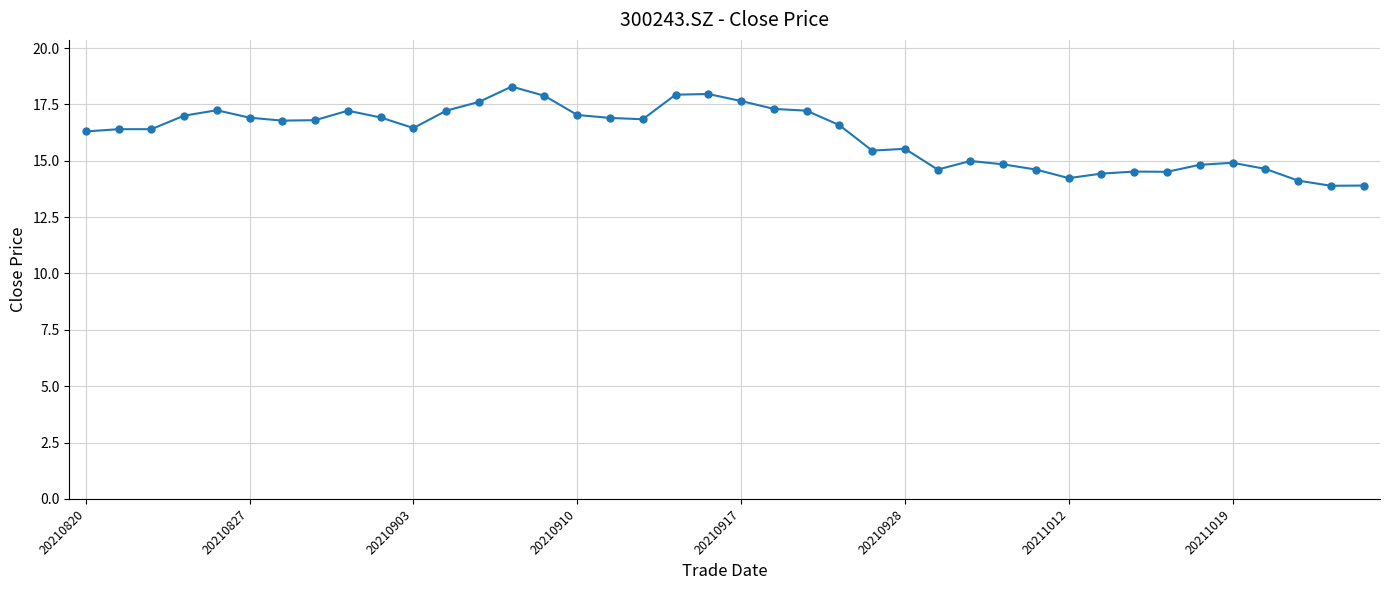

What is the minimum value shown in the chart?

13.9